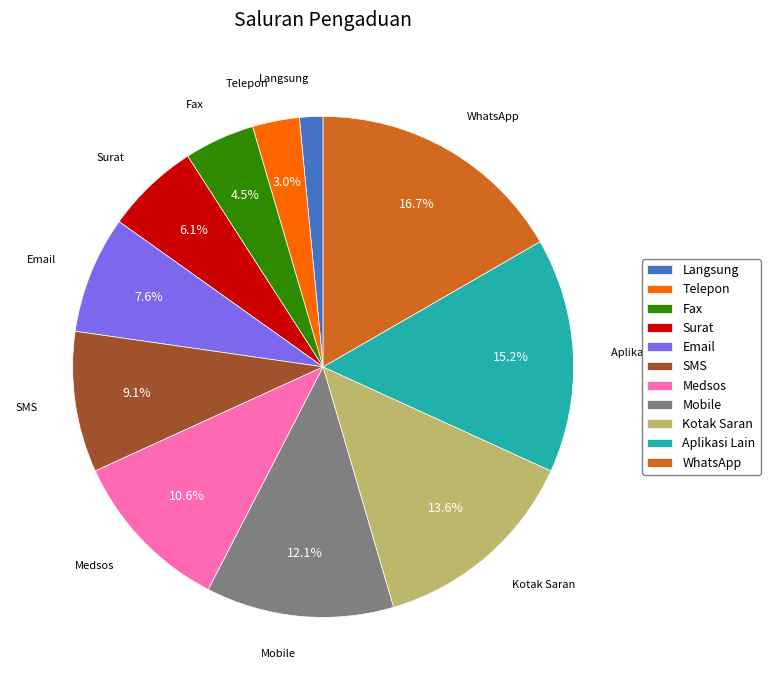

To the nearest percent, what is the combined percentage of Email and SMS?

17%